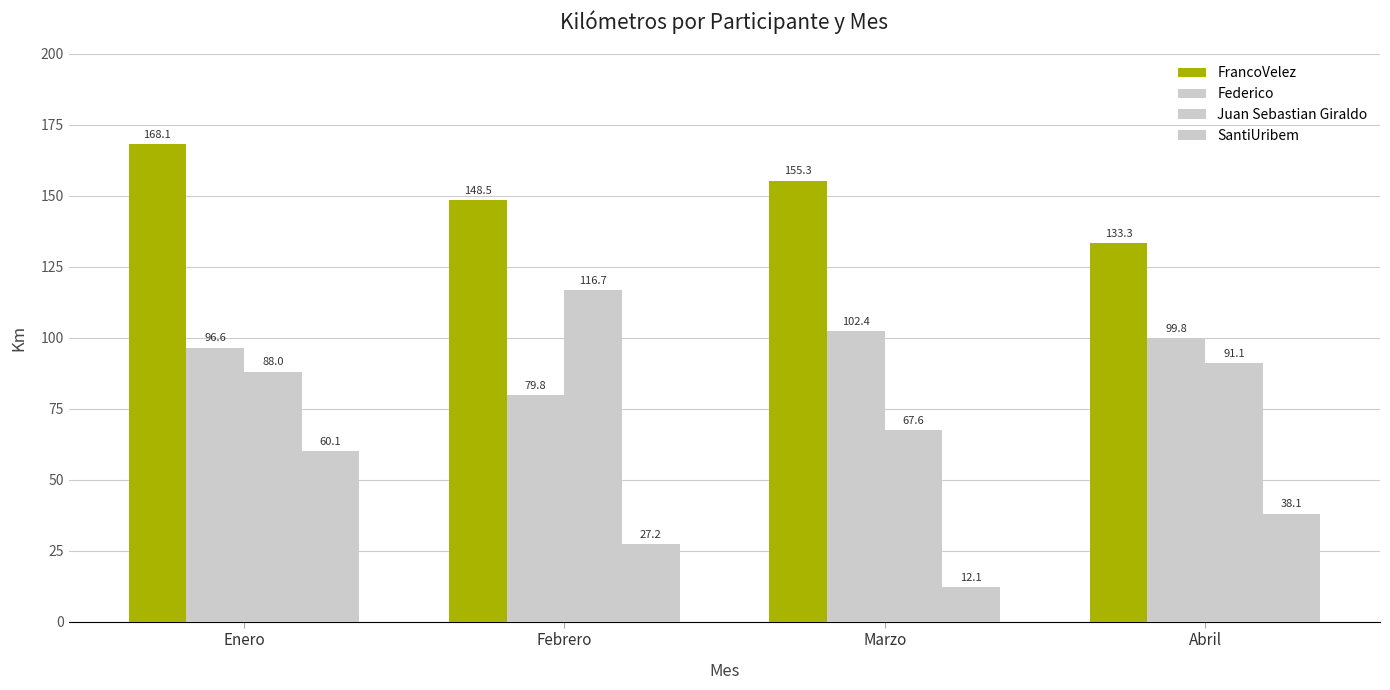

What is the greatest value displayed?

168.1